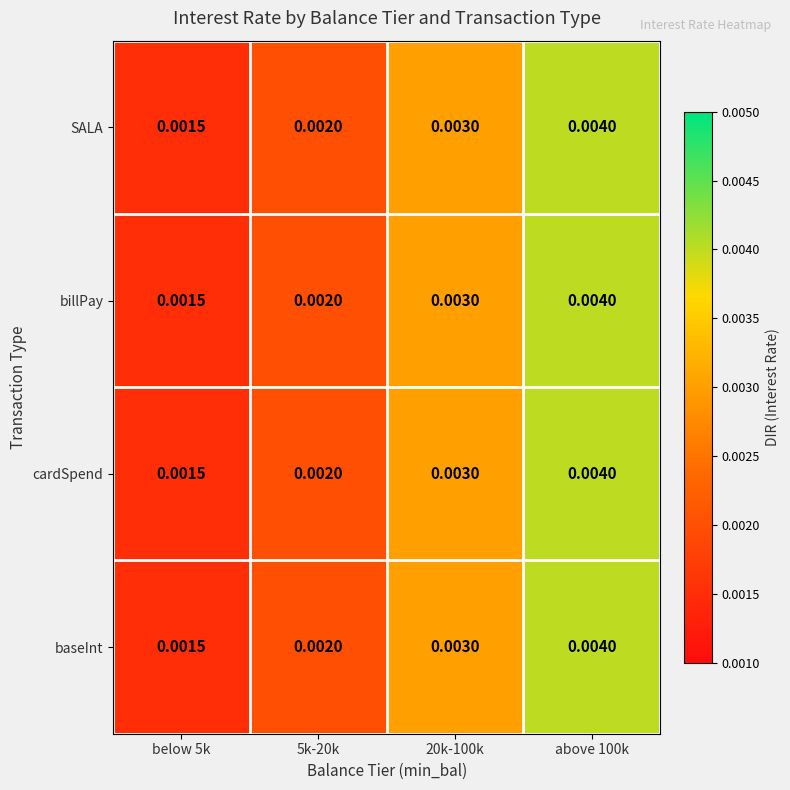

Is the value of cardSpend at below 5k greater than the value of SALA at 5k-20k?

No